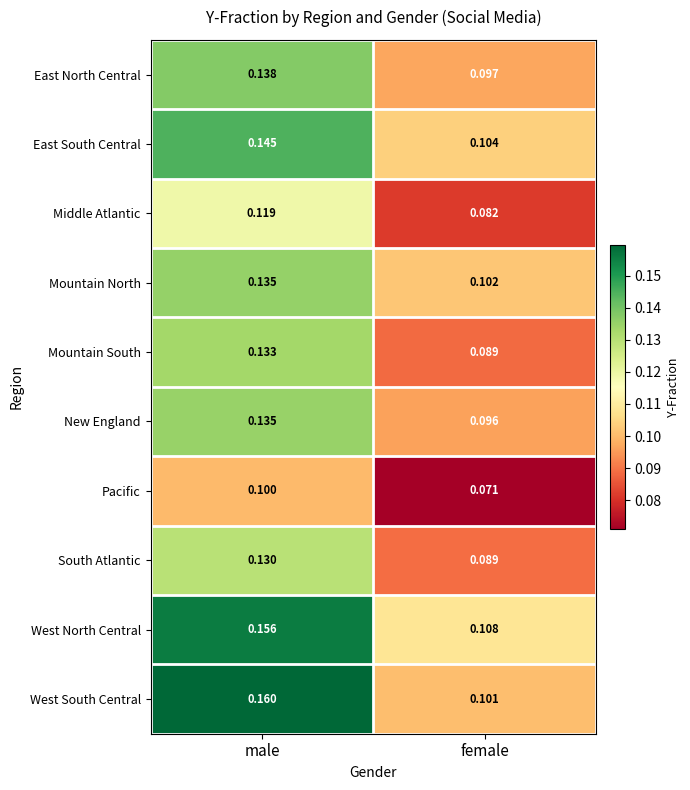

How many data points does each series have?

2